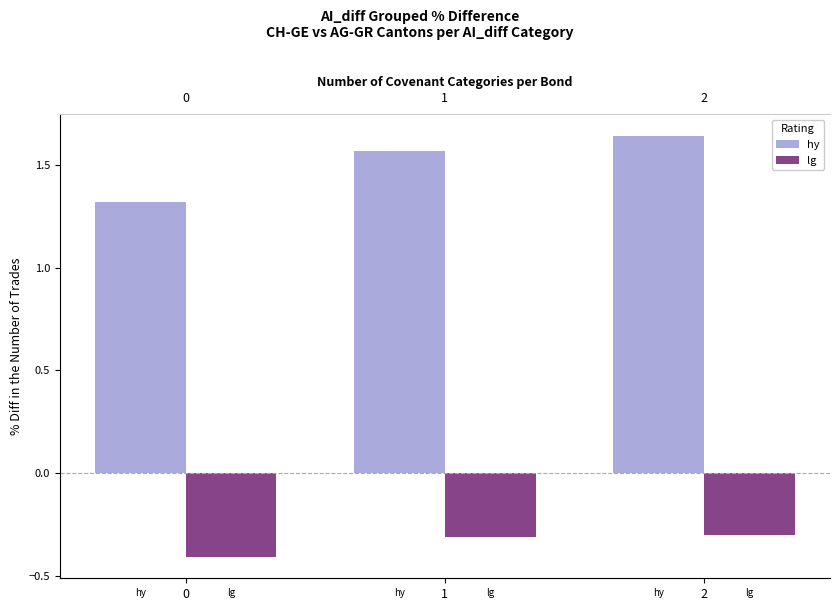

What is the difference between the second highest and minimum values in the lg series?

0.1